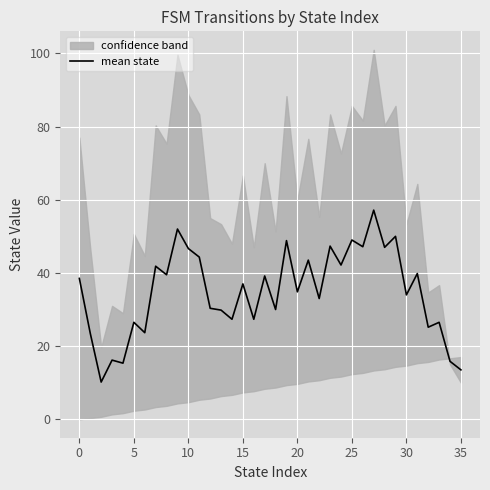

Is it true that mean state equals 37.0 at 15?

True